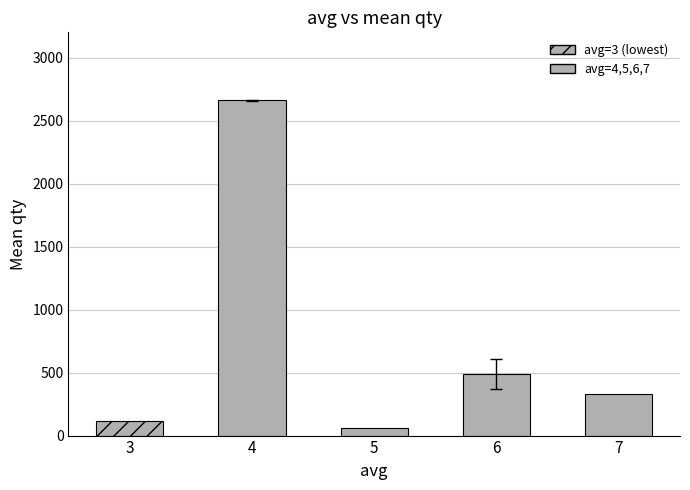

At which label does the data first exceed 63?

3